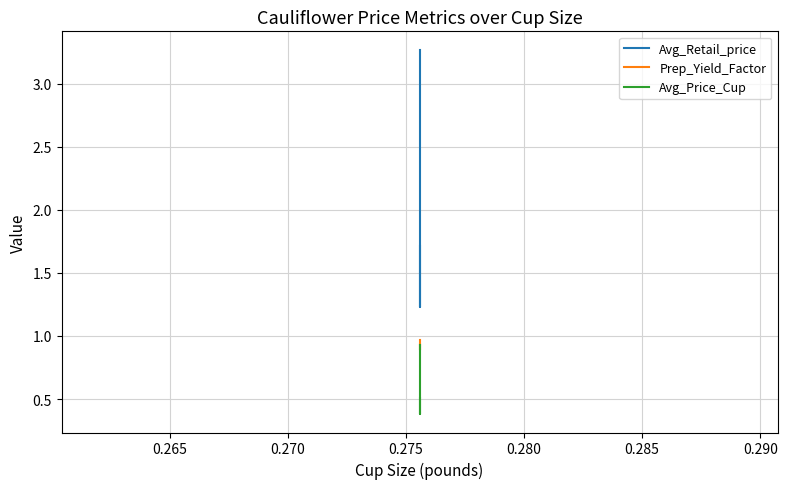

What is the value of the Avg_Retail_price point at the 1st from the left?

3.3